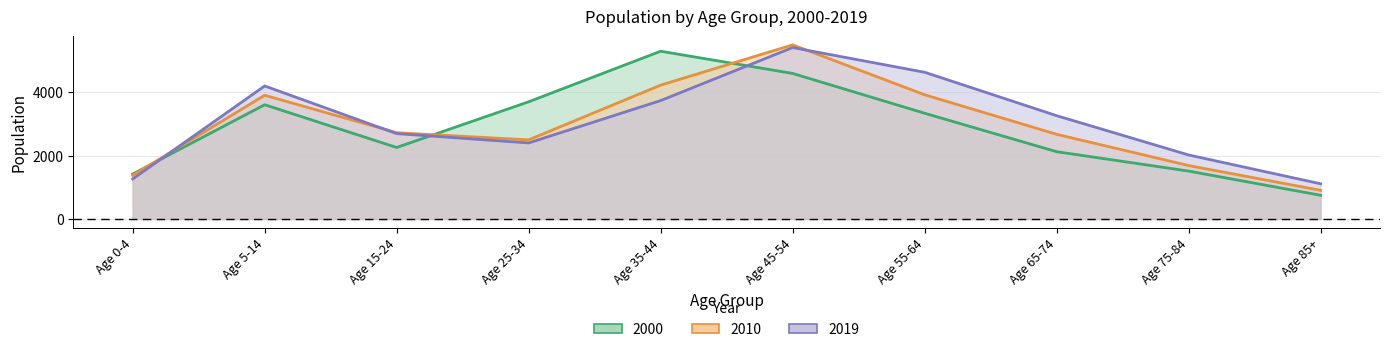

True or false: 2000 and 2010 intersect in this chart.

True